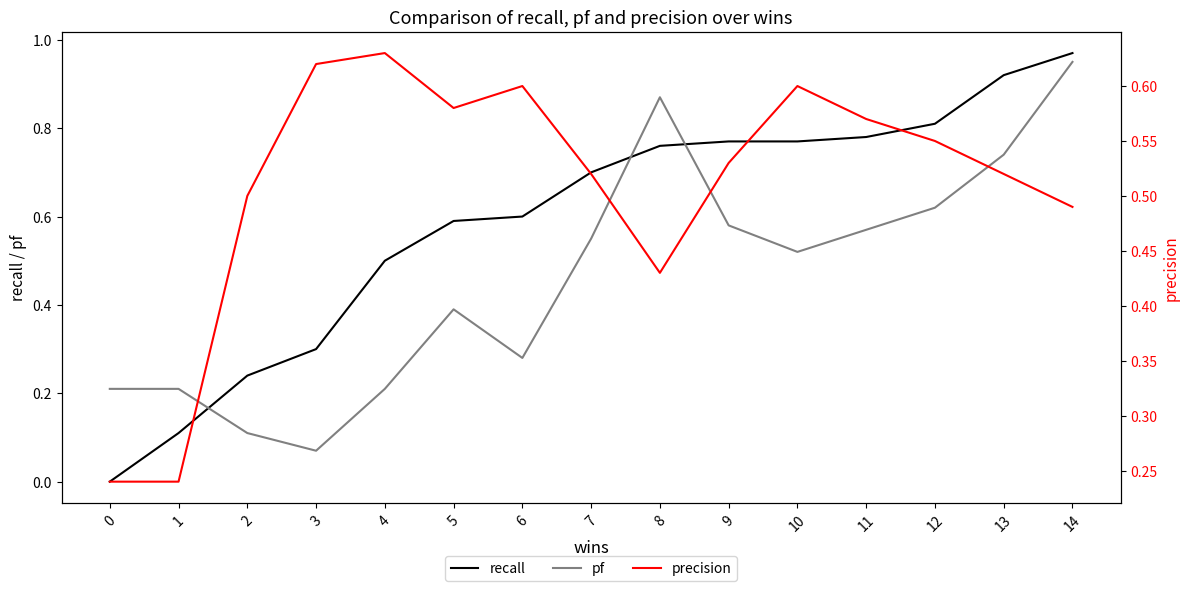

What are all the series names shown in the legend?

recall, pf, precision